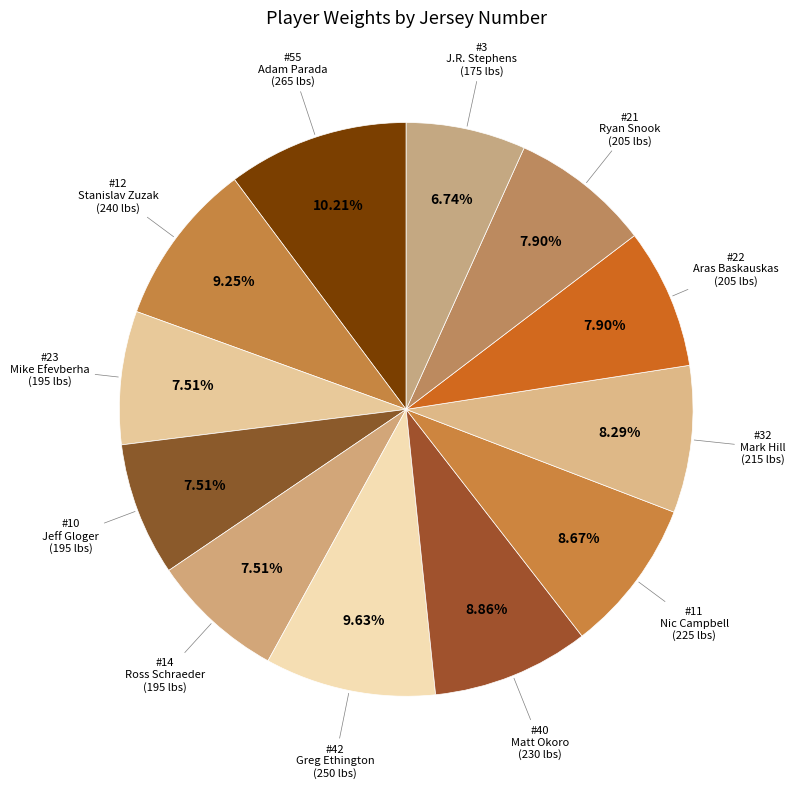

How many segments does this pie chart have?

12